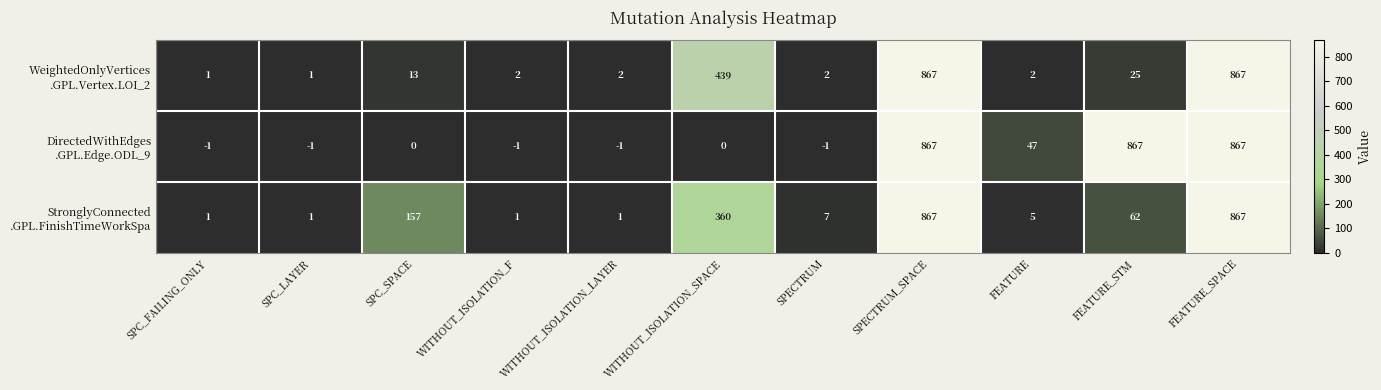

At how many categories does at least one series exceed 183?

4